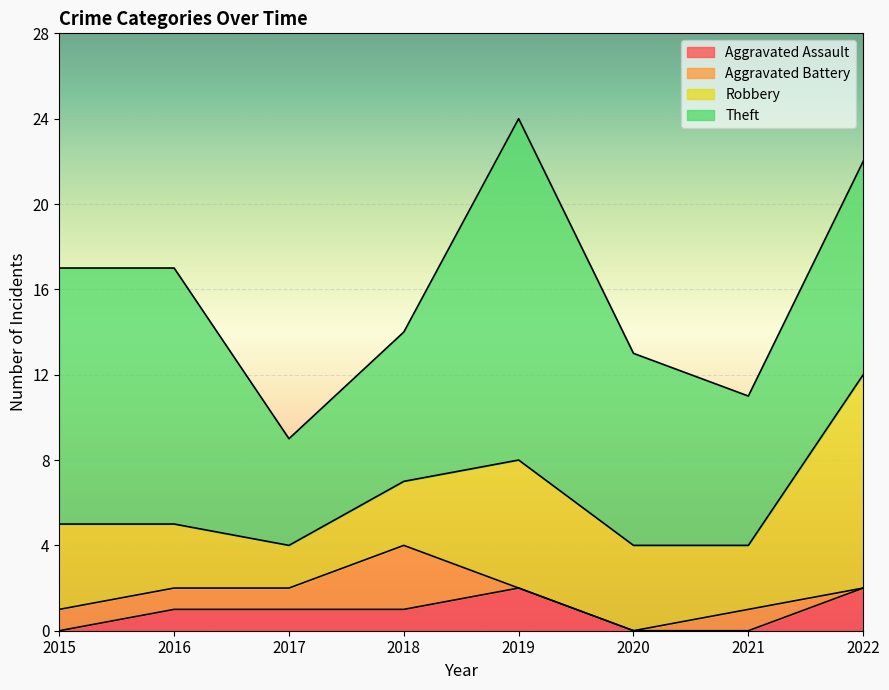

True or false: Aggravated Assault and Robbery cross at least once.

False